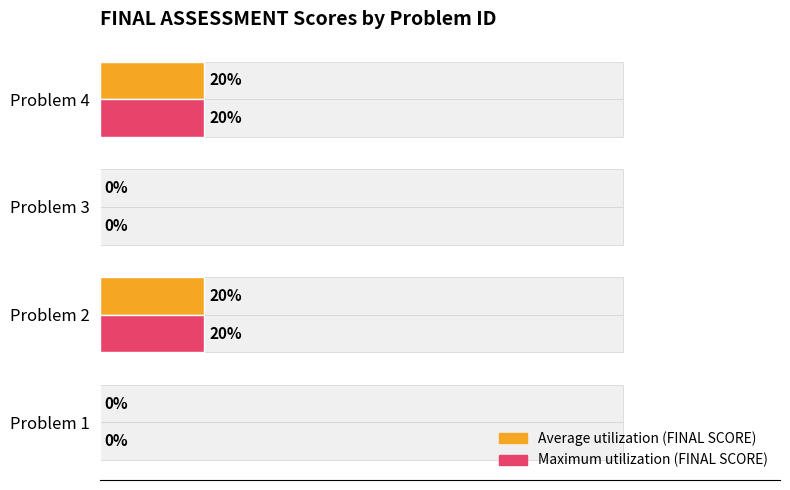

At how many categories does at least one series exceed 16?

2